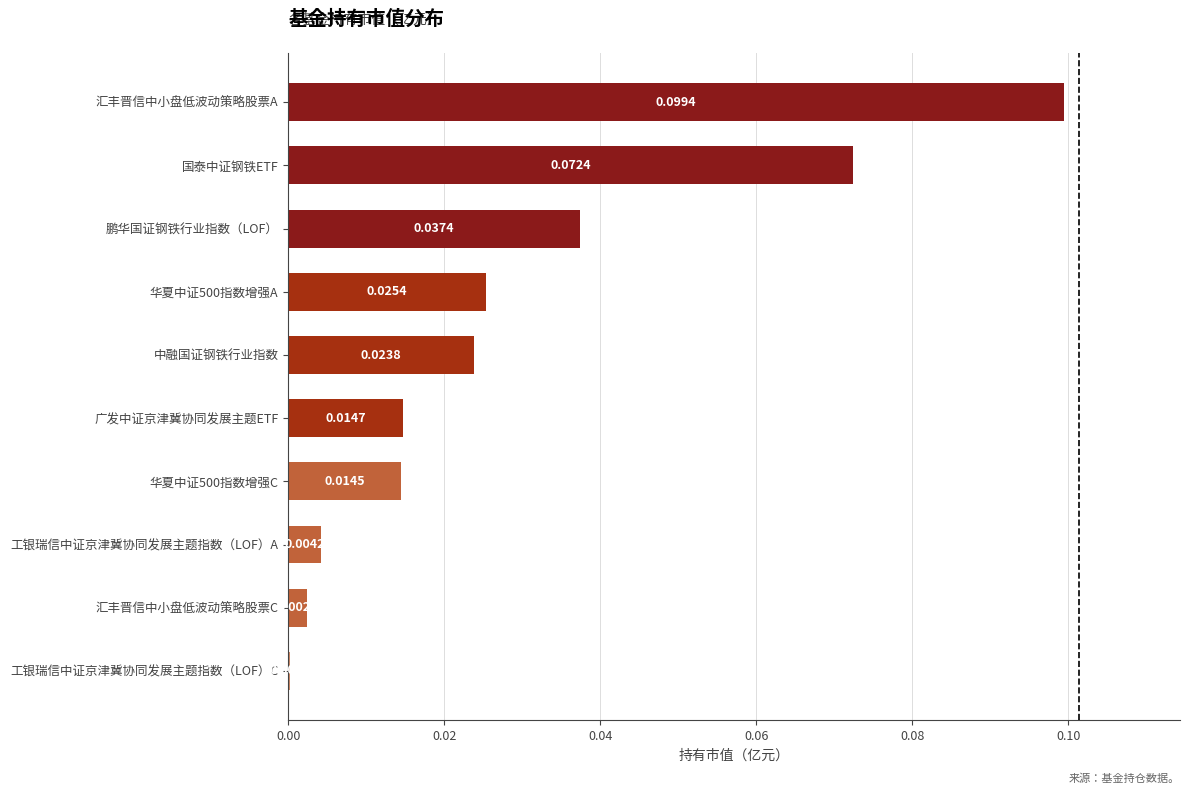

Which has a higher value, 中融国证钢铁行业指数 or 汇丰晋信中小盘低波动策略股票A?

汇丰晋信中小盘低波动策略股票A